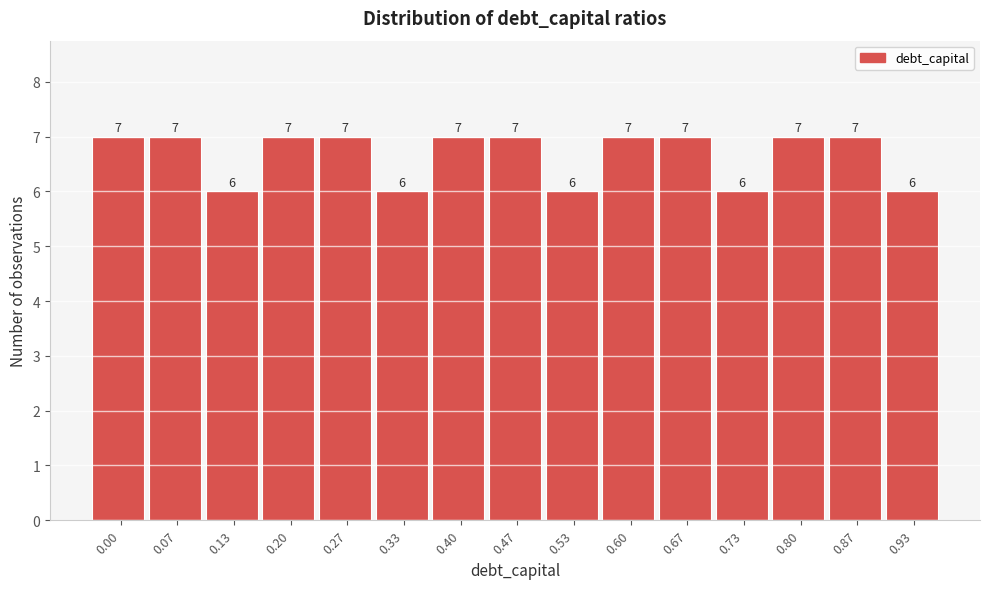

Reading left to right, extract all data points from this chart.

7	7	6	7	7	6	7	7	6	7	7	6	7	7	6